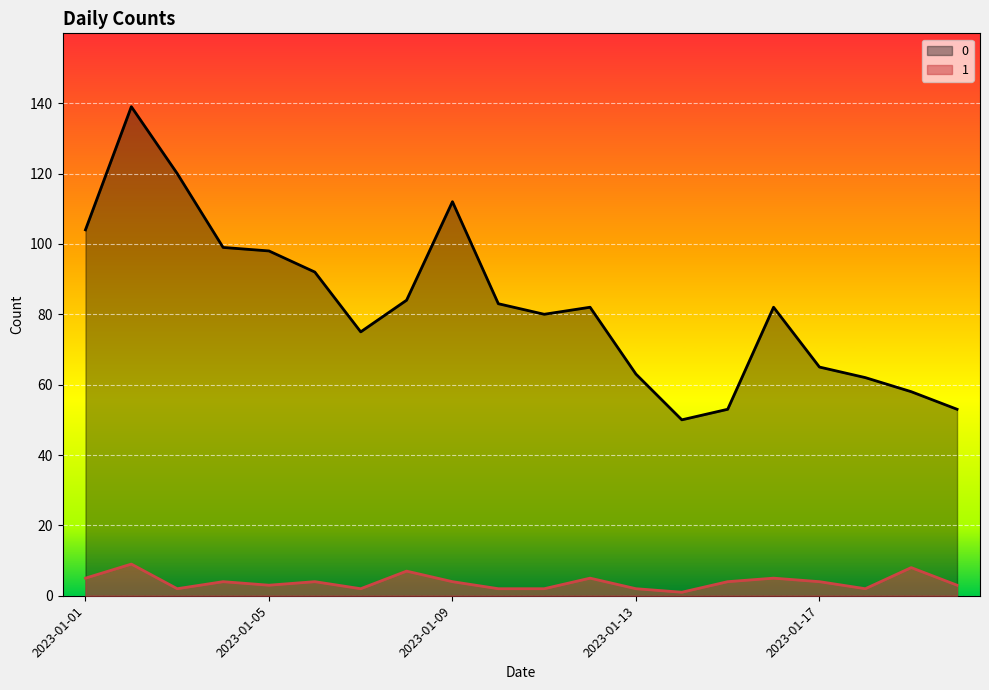

At 2023-01-08, list the series in order from largest to smallest.

0, 1